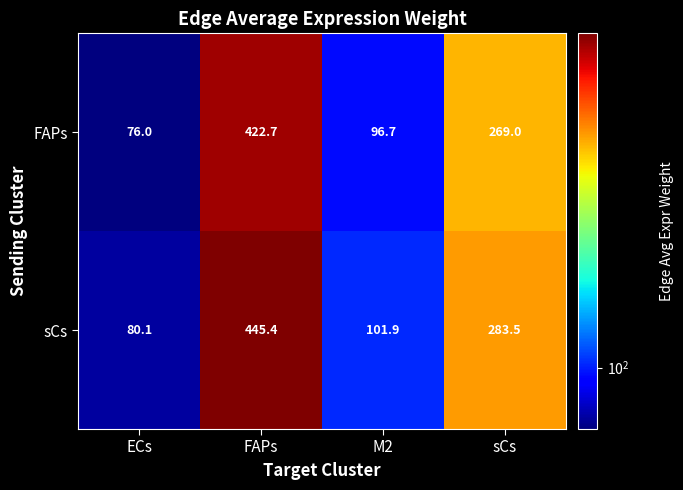

What is the difference between the highest and lowest values at FAPs?

22.7